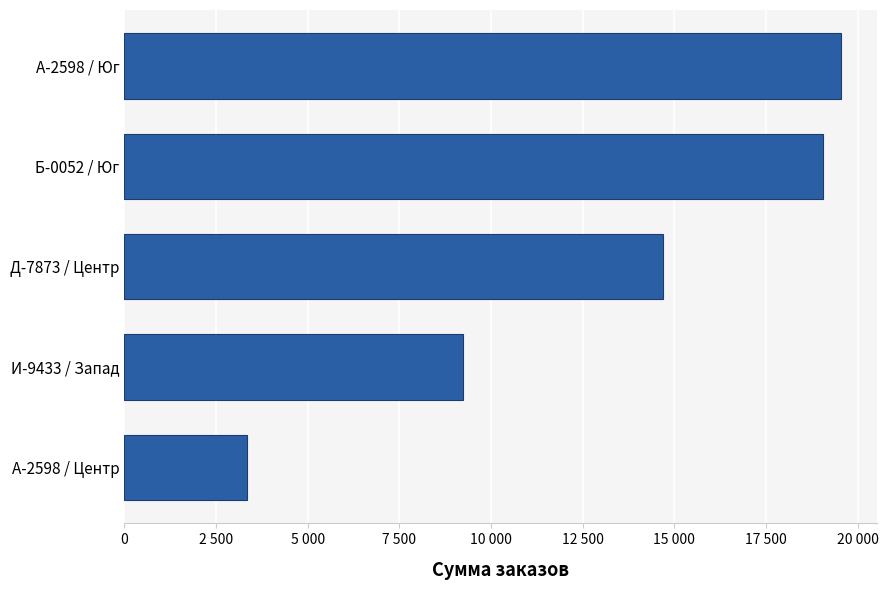

Are the bars horizontal?

Yes